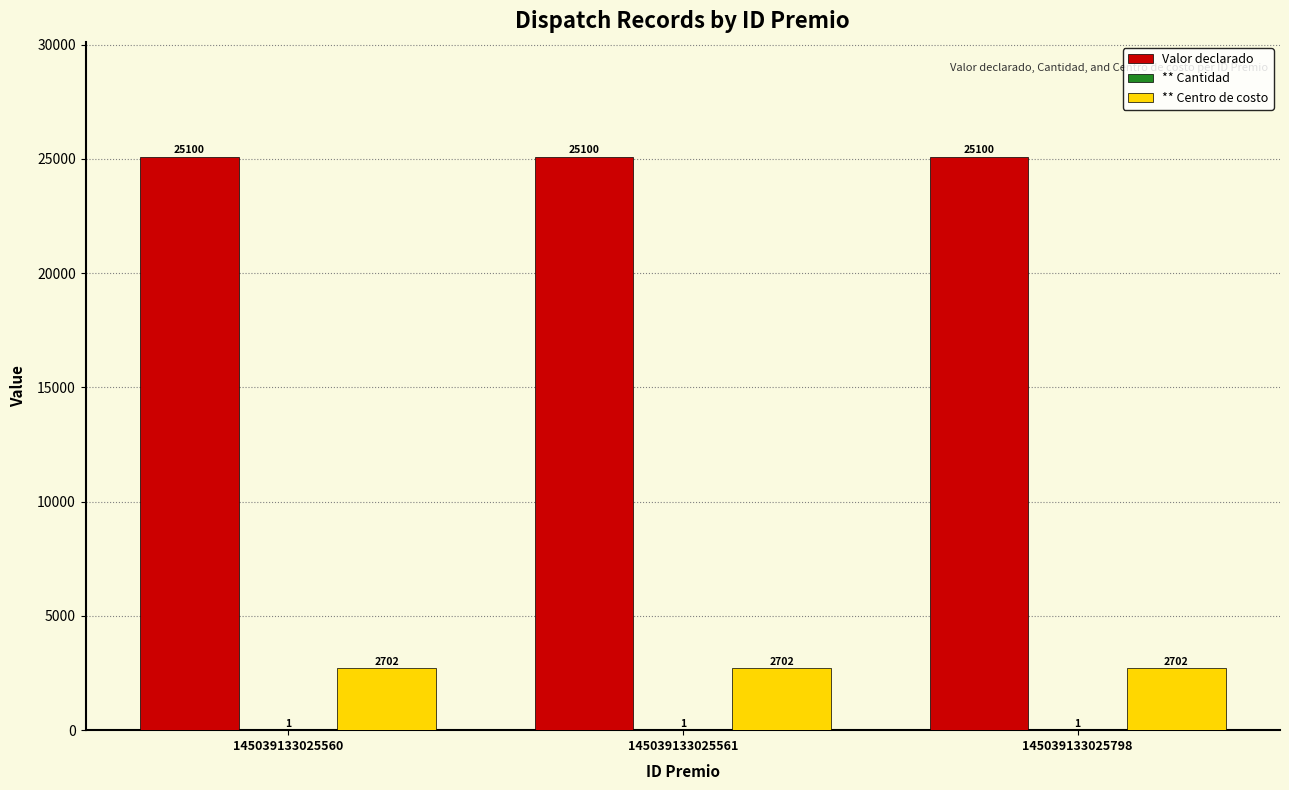

What is the sum of the Valor declarado values at 145039133025560 and 145039133025798?

50200